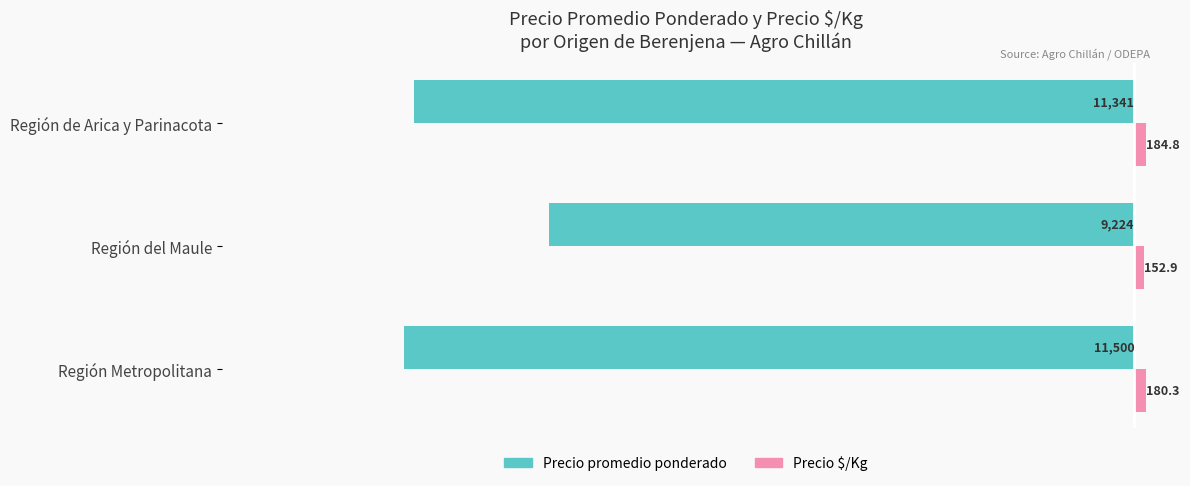

Which series changed the most between Región del Maule and Región de Arica y Parinacota?

Precio promedio ponderado